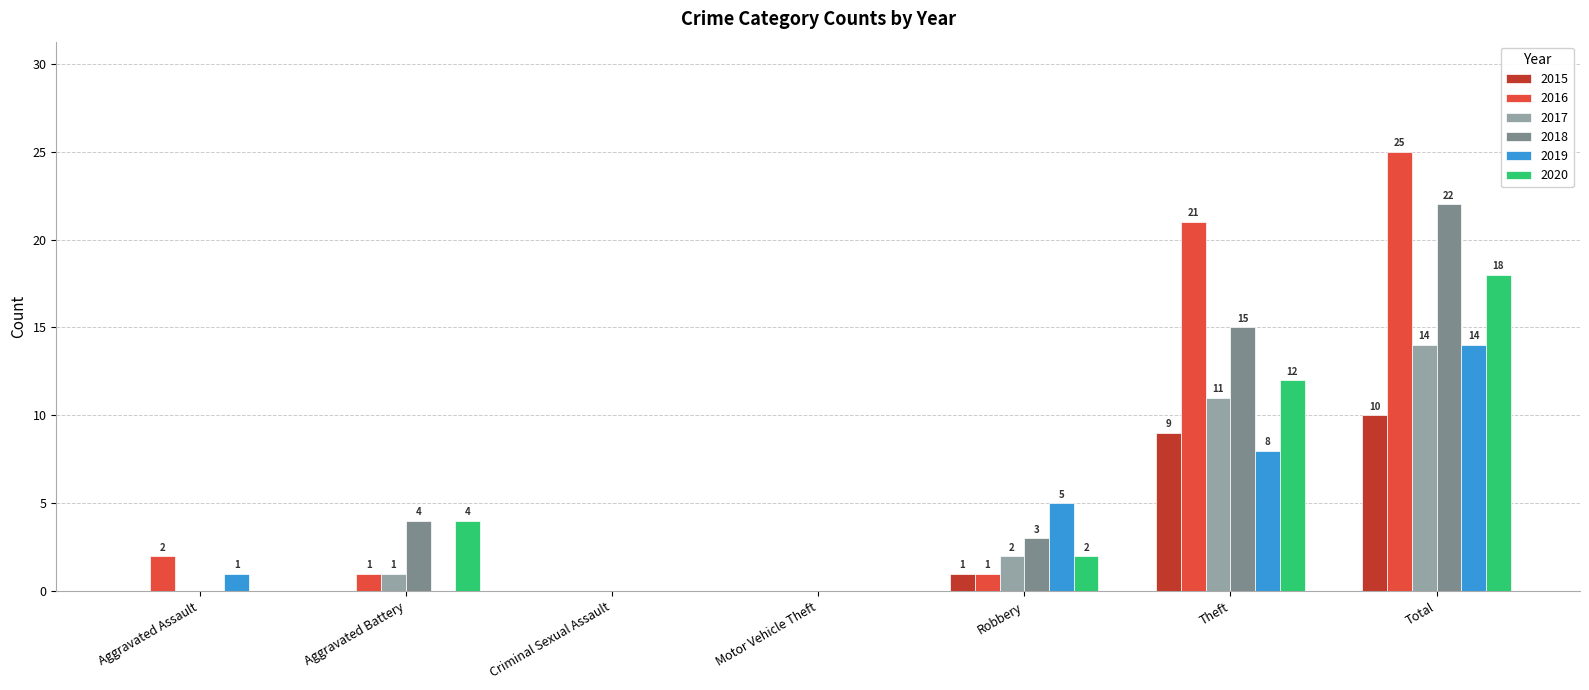

What is the sum of all 2016 values?

50